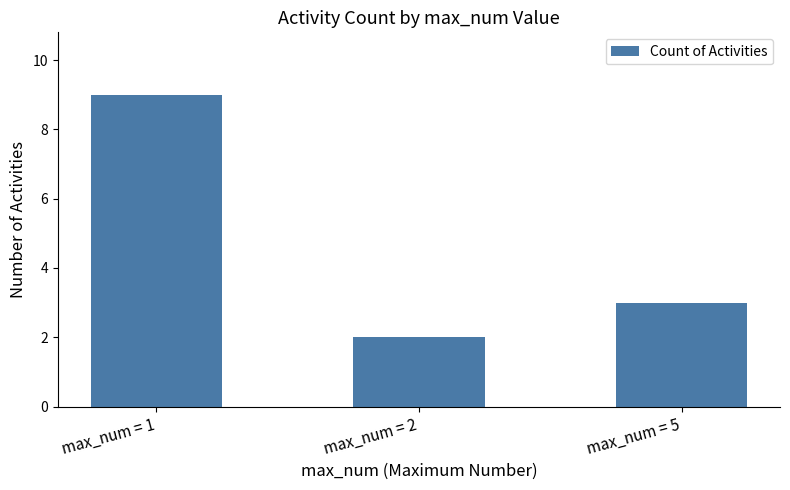

The value at max_num = 1 is 13. True or false?

False